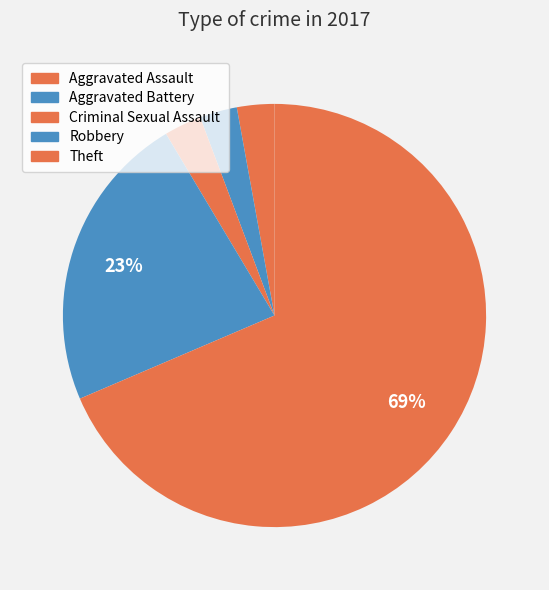

Which slice is the largest?

Theft